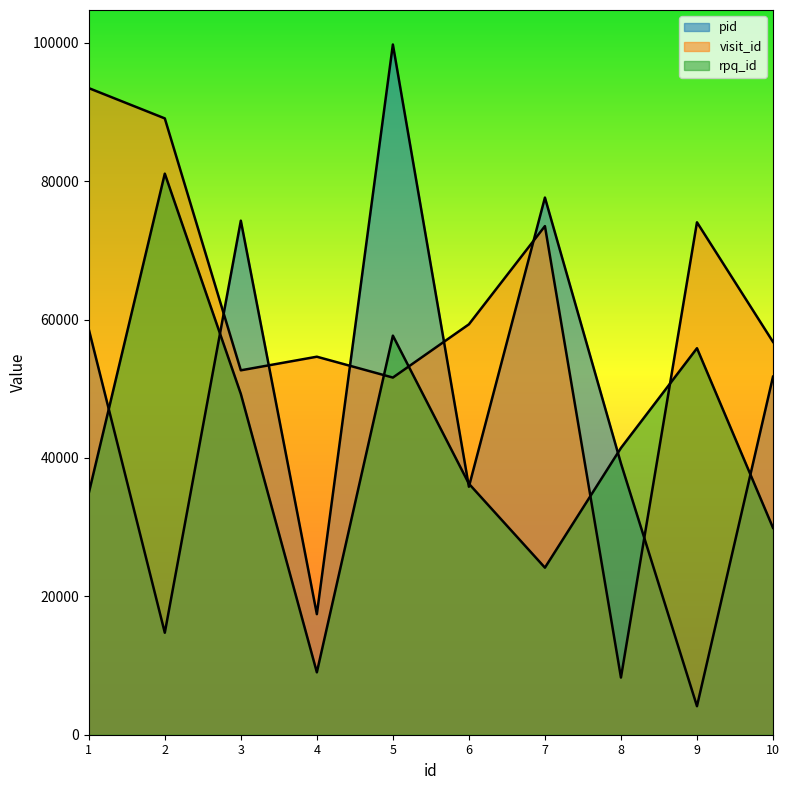

Which series has the largest total across all categories?

visit_id_line